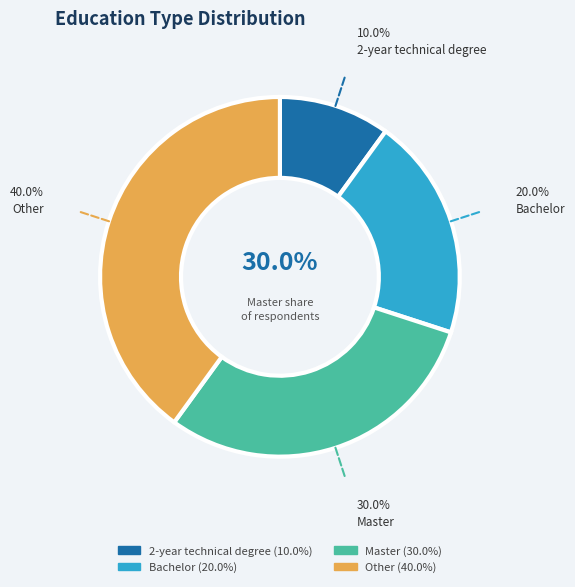

What is the smallest slice in the pie chart?

2-year technical degree